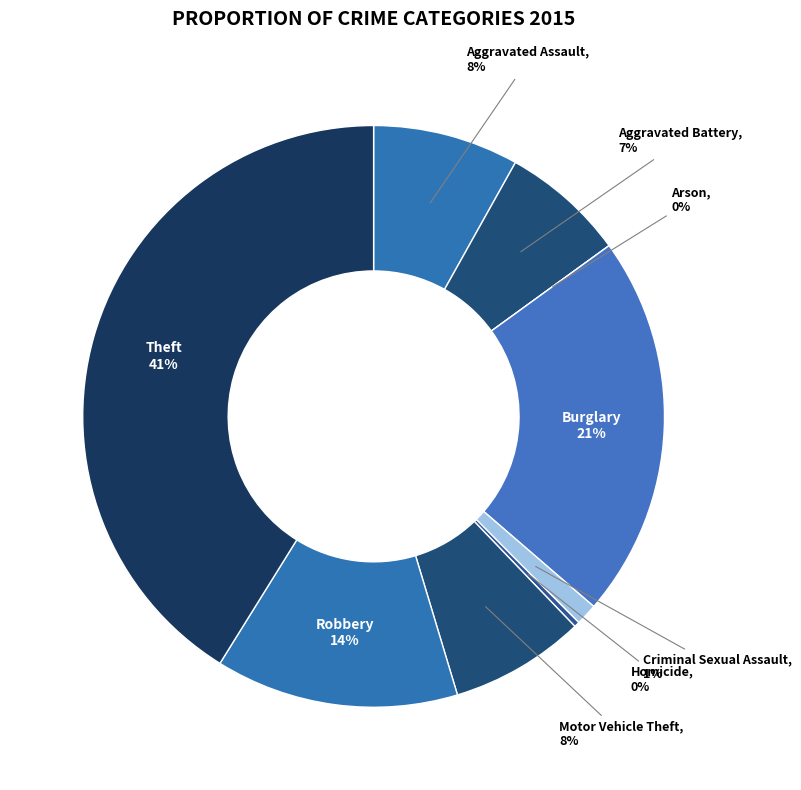

What is the largest slice in the pie chart?

Theft